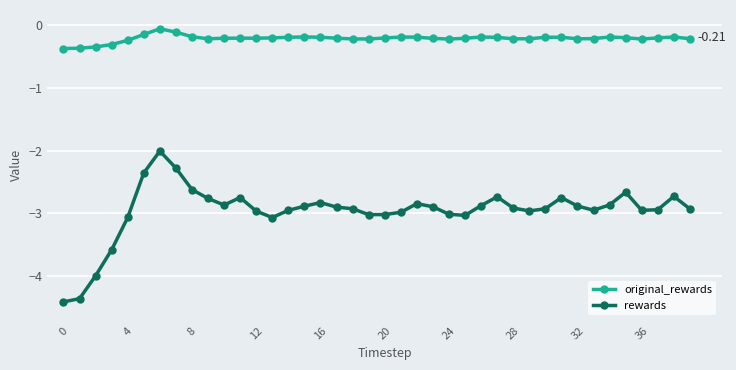

What is the average value of the rewards series?

-3.0